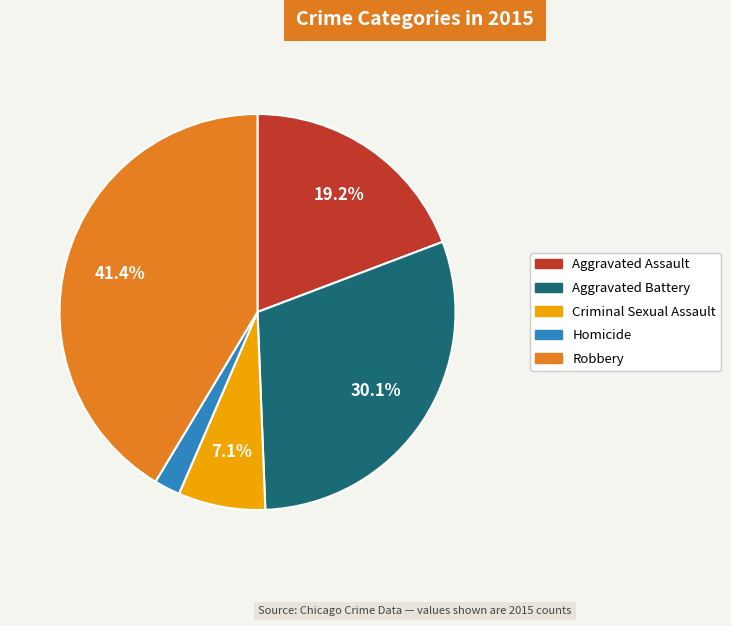

Approximately how many times larger is the value at Robbery compared to Aggravated Battery?

1.4